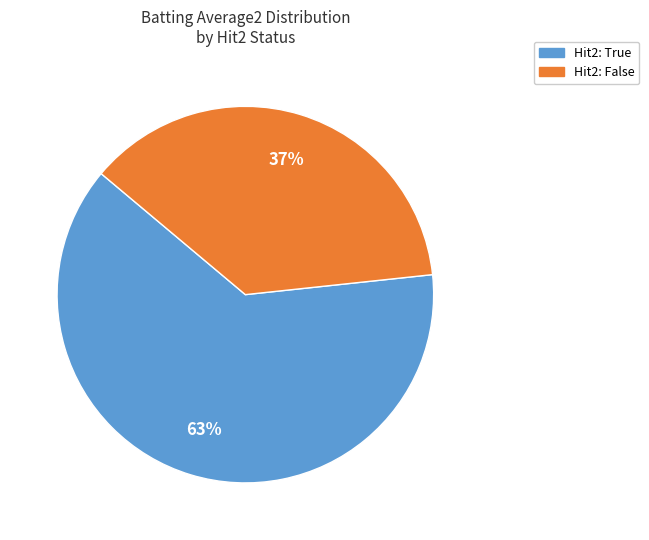

Is there any slice that represents more than half of the pie?

Yes